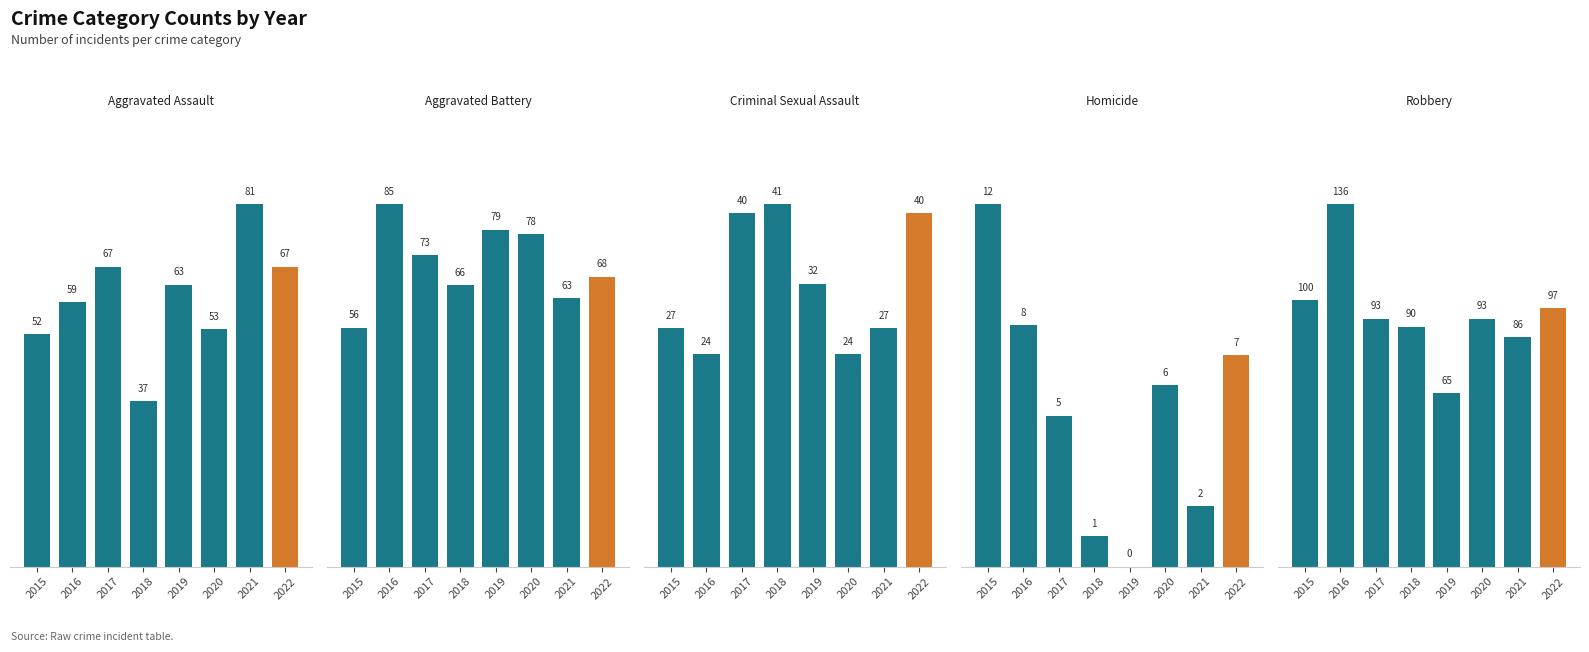

What is the sum of all Aggravated Assault values?

479